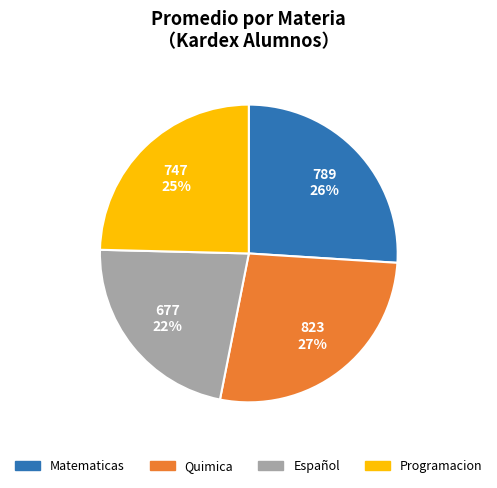

Rank the categories by value from lowest to highest.

Español, Programacion, Matematicas, Quimica